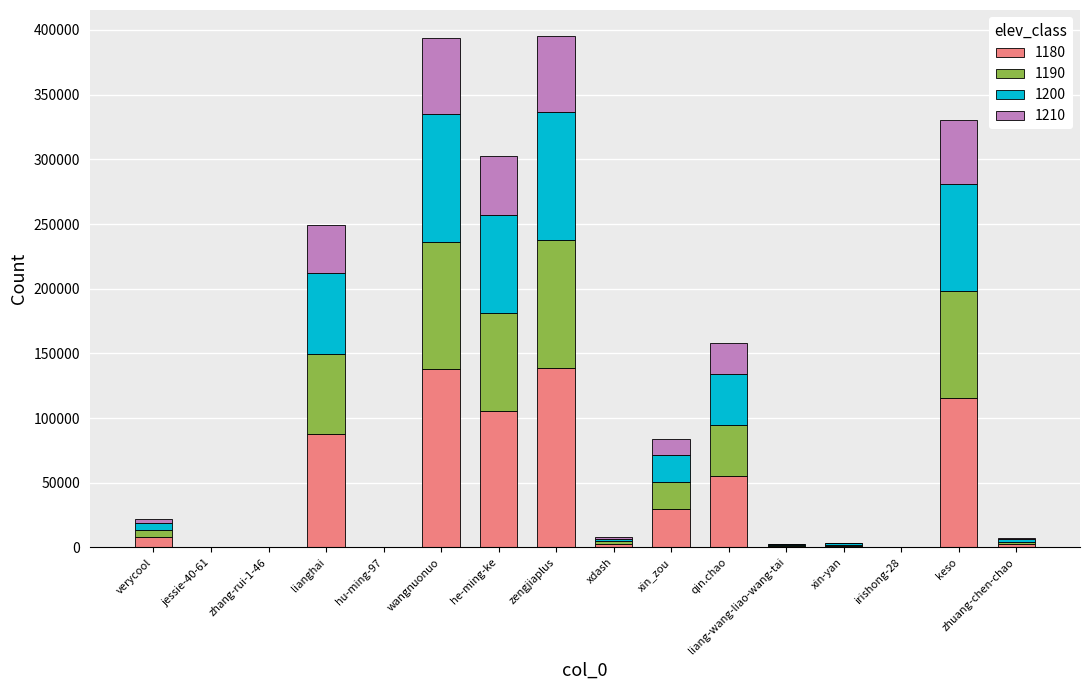

How many data points does each series have?

16